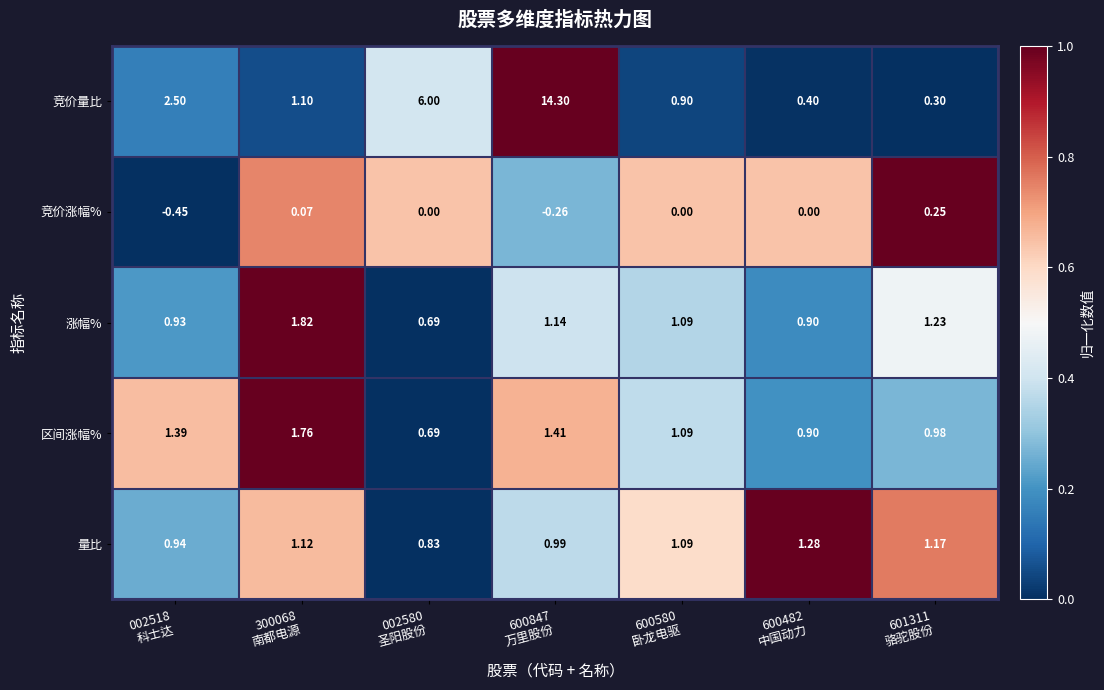

Rank the series by their maximum value, from lowest to highest.

竞价涨幅%, 量比, 区间涨幅%, 涨幅%, 竞价量比